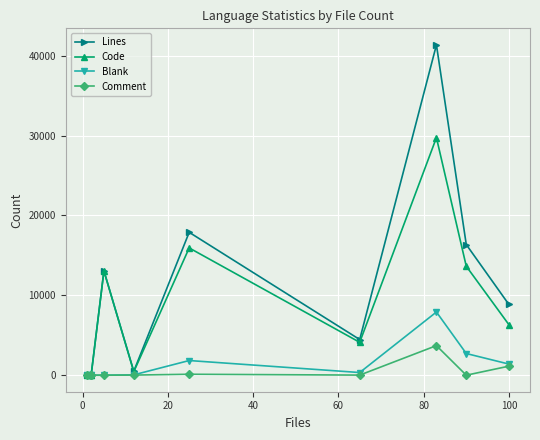

Which series has the largest range (max minus min)?

Lines